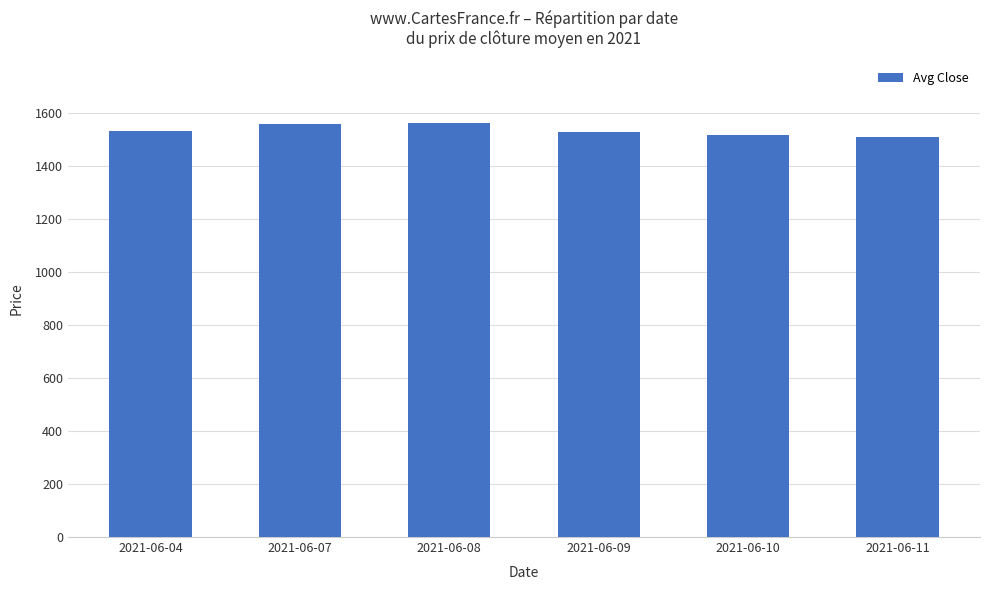

What is the ratio of the value at 2021-06-07 to the value at 2021-06-11?

1.0